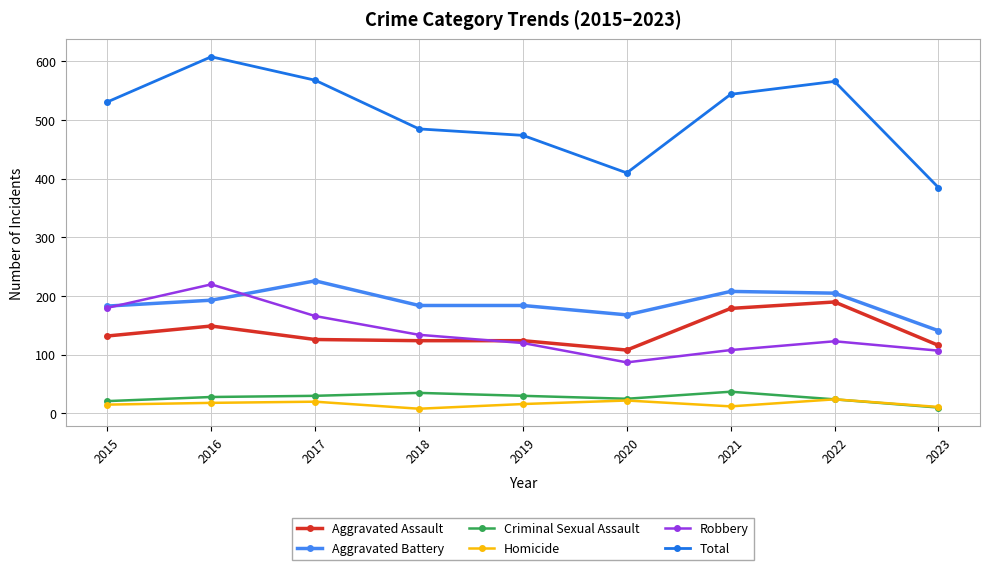

Does the chart display data point markers on the line(s)?

Yes